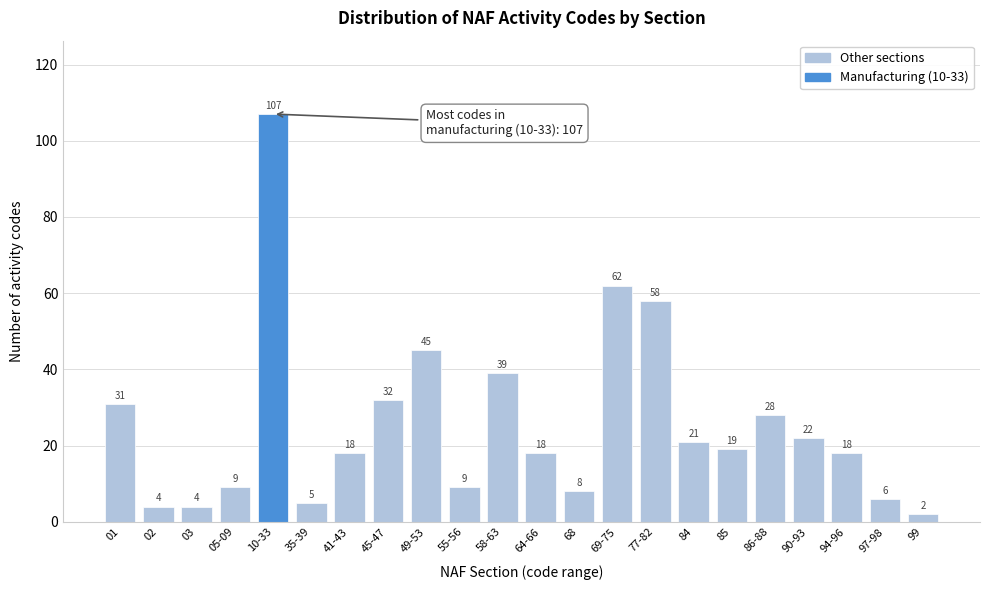

Reading right to left, extract all data points from this chart.

99=2	97-98=6	94-96=18	90-93=22	86-88=28	85=19	84=21	77-82=58	69-75=62	68=8	64-66=18	58-63=39	55-56=9	49-53=45	45-47=32	41-43=18	35-39=5	10-33=107	05-09=9	03=4	02=4	01=31